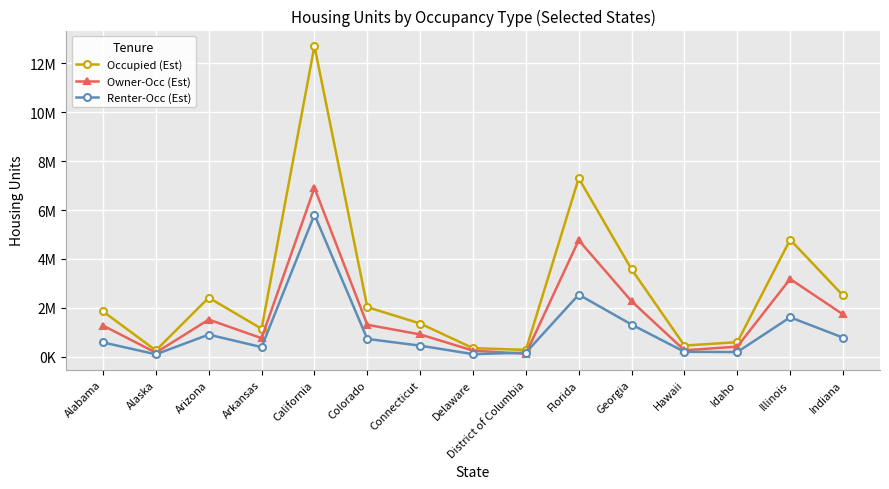

List the series in order of their peak value, highest first.

Occupied (Est), Owner-Occ (Est), Renter-Occ (Est)